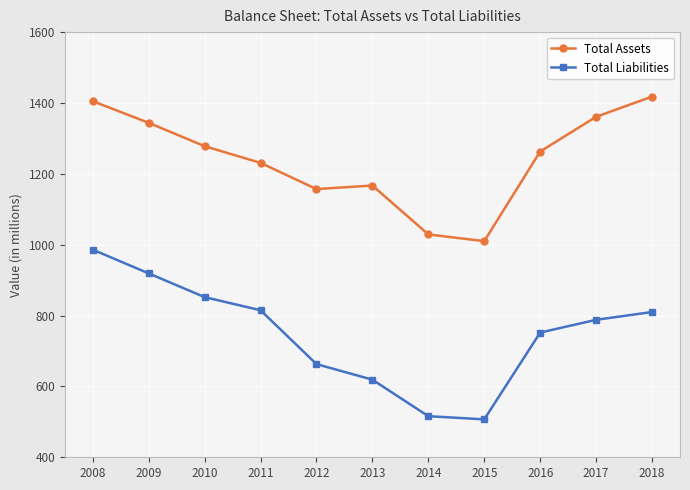

What is the difference between the second highest and second lowest values in the Total Liabilities series?

403